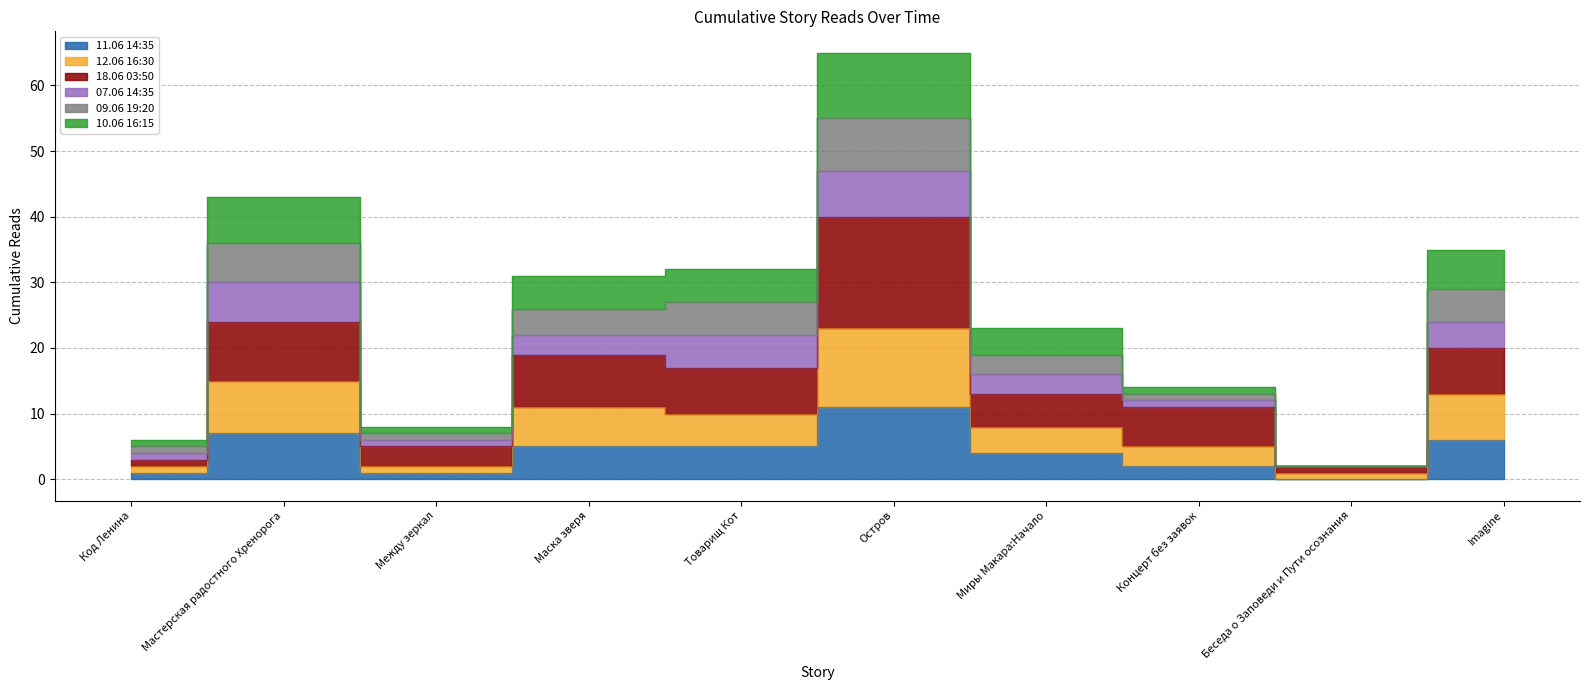

What position from the right is Imagine?

1